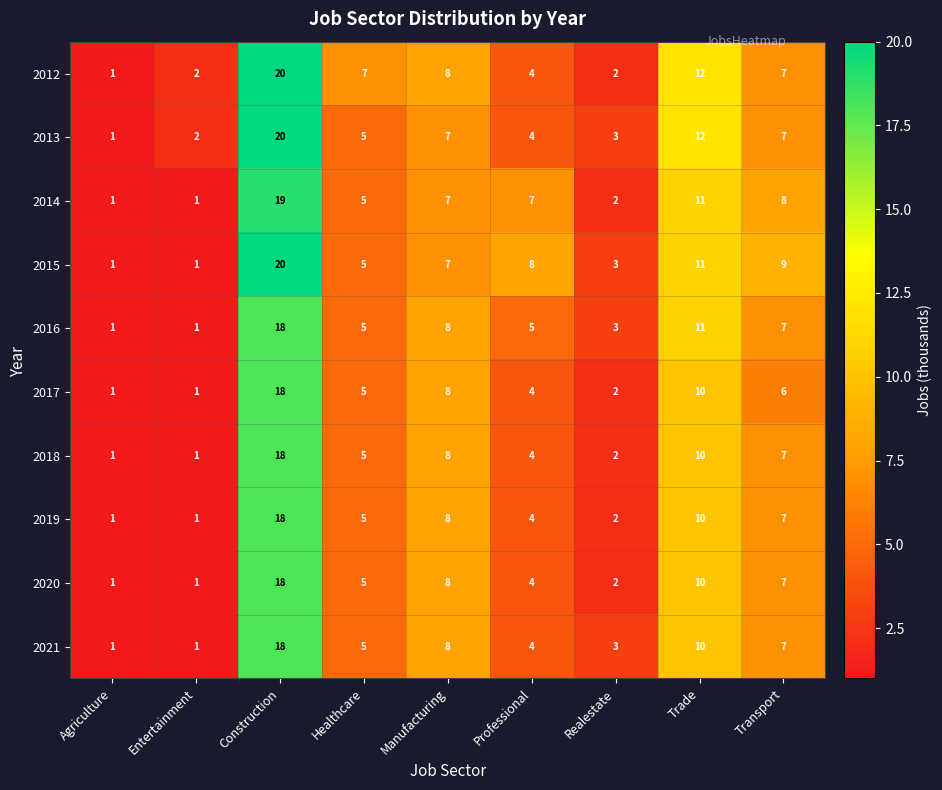

At how many categories does at least one series exceed 16?

1